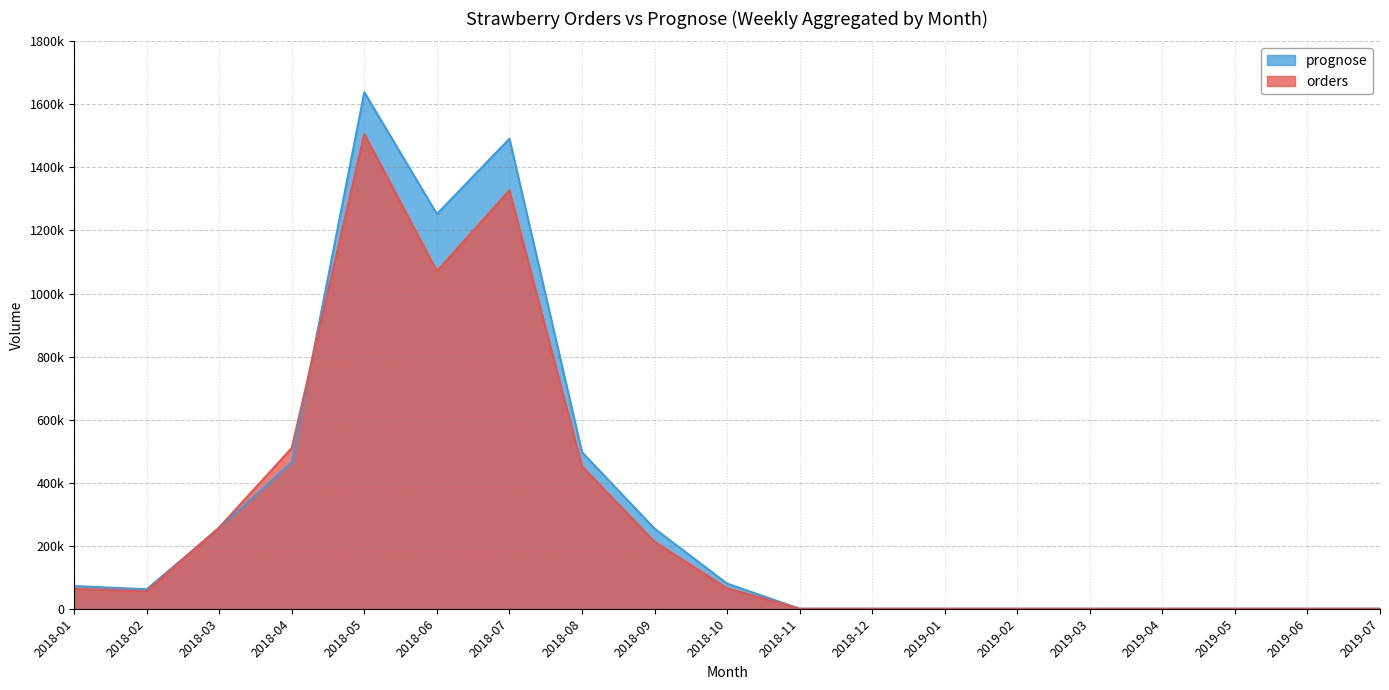

The value of orders at 2018-03 is 110313. True or false?

False